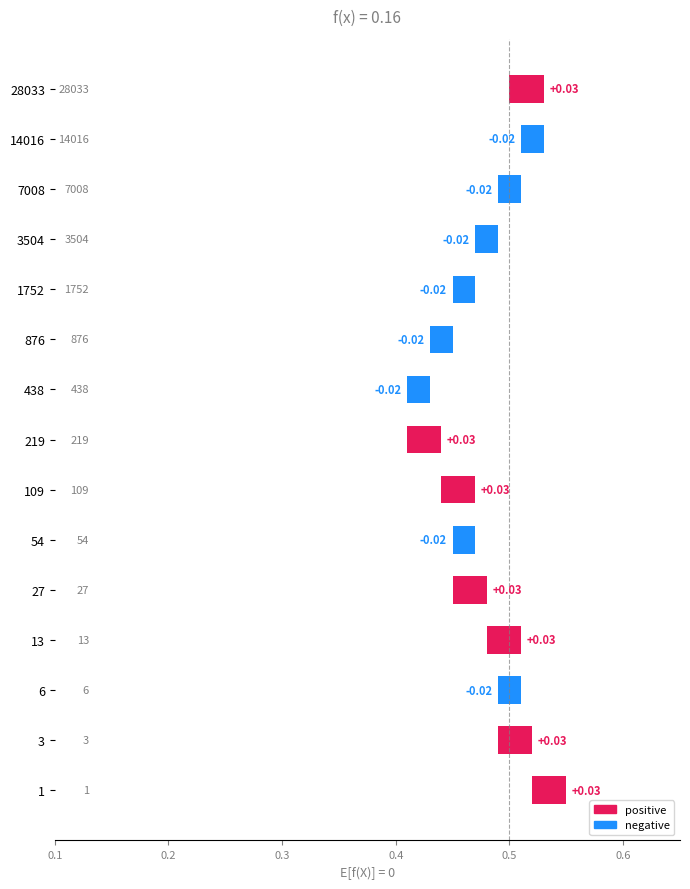

What is the difference between the maximum and minimum values?

0.1